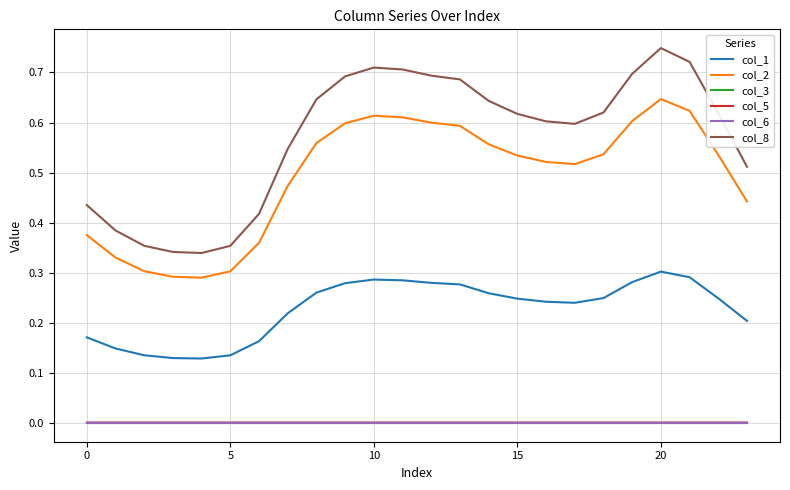

Does the chart have visible grid lines?

Yes